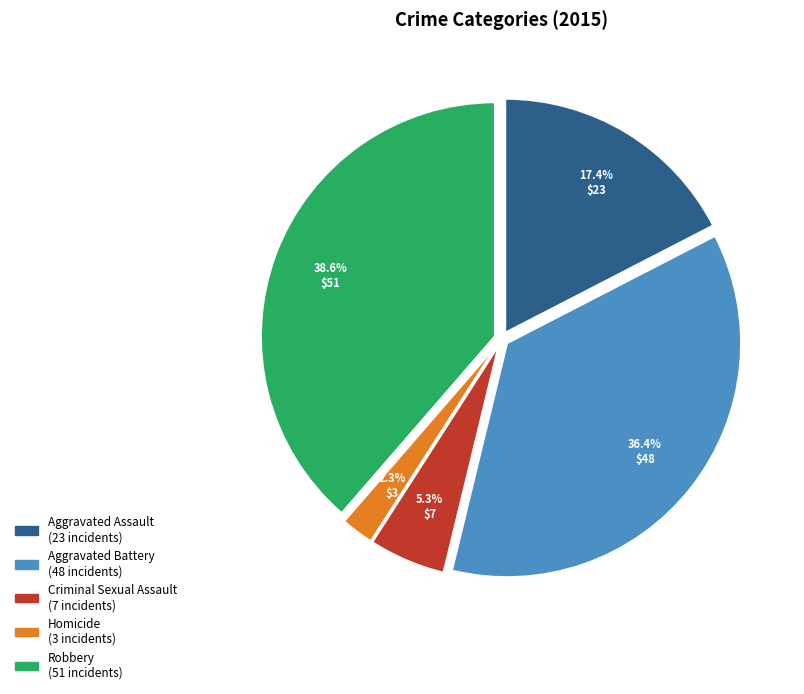

What percentage is NOT represented by Aggravated Battery?

63.6%